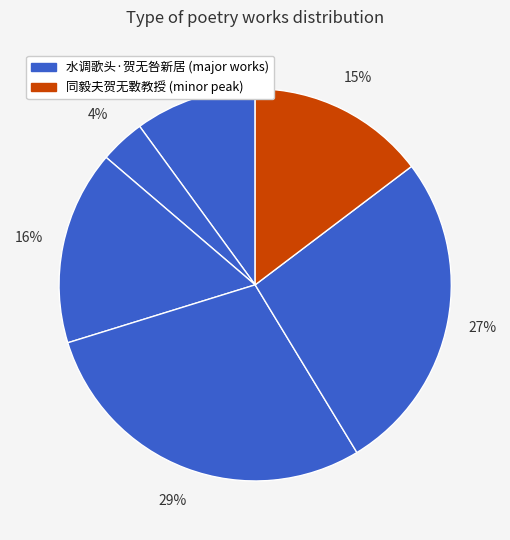

How many segments does this pie chart have?

6